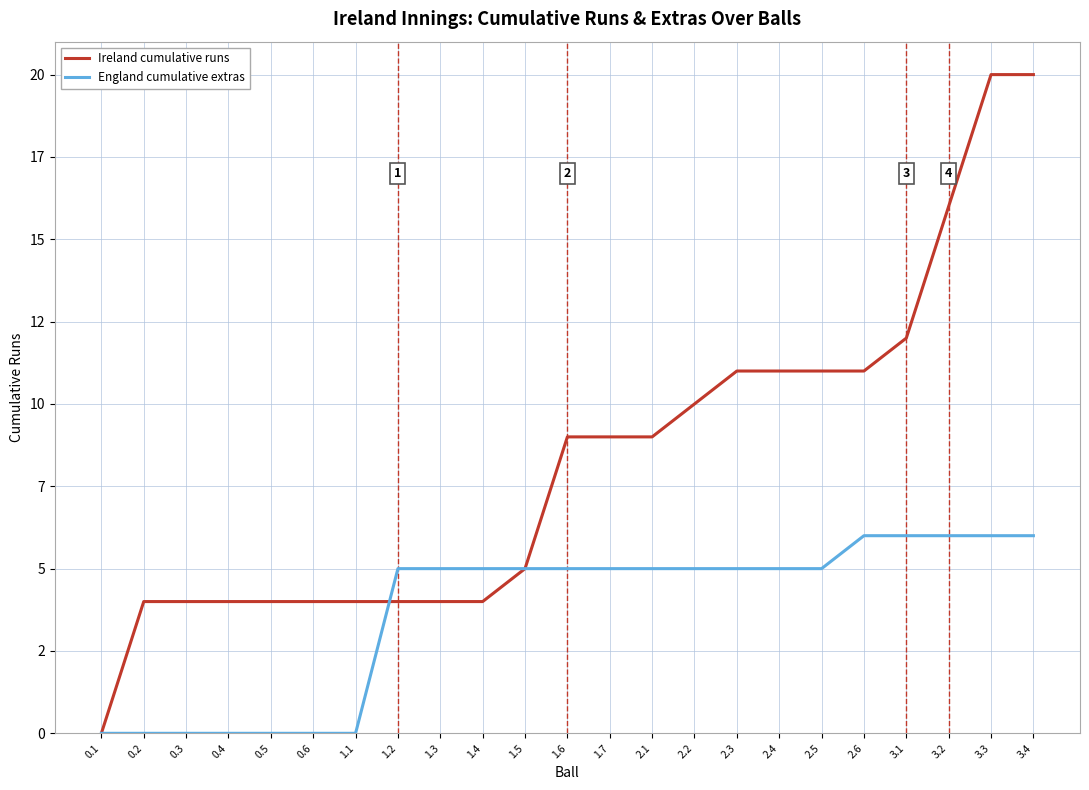

True or false: Ireland cumulative runs has more than 1 interior local peaks.

False